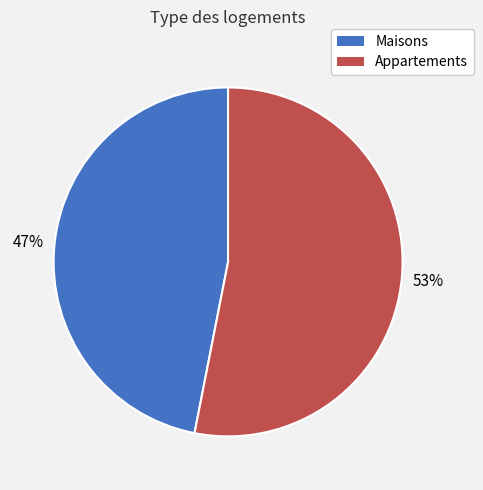

Is there any slice that represents more than half of the pie?

Yes